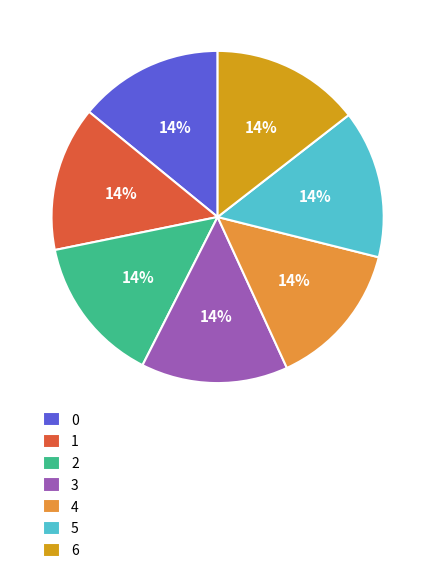

Is it true that 6 is 26% of the pie?

False